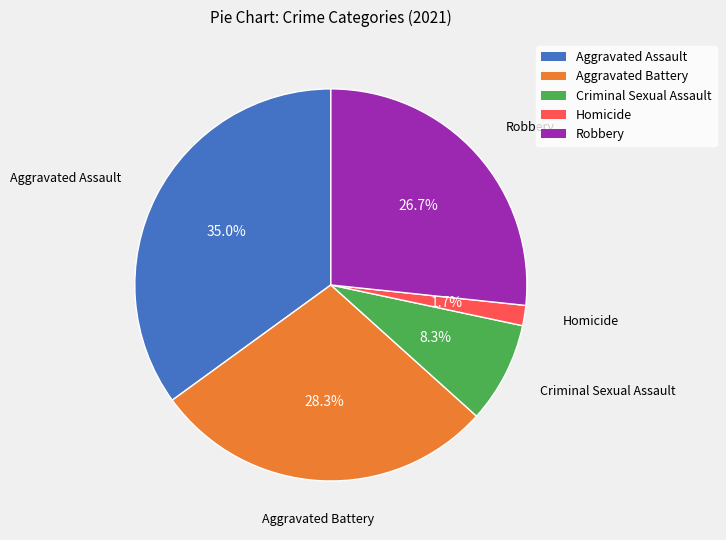

Which slice is the largest?

Aggravated Assault